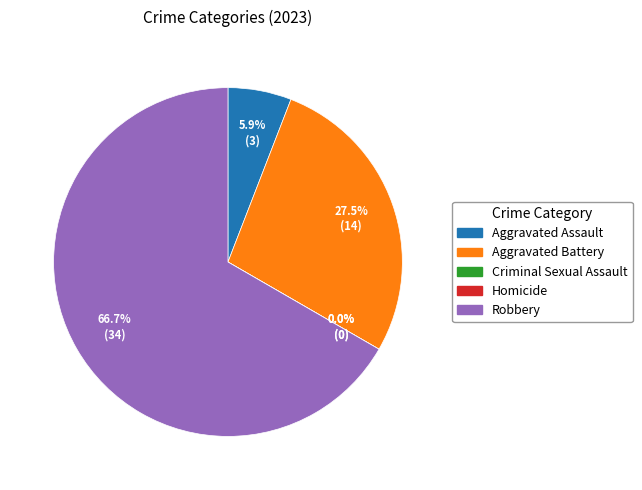

Which slice is the smallest?

Criminal Sexual Assault